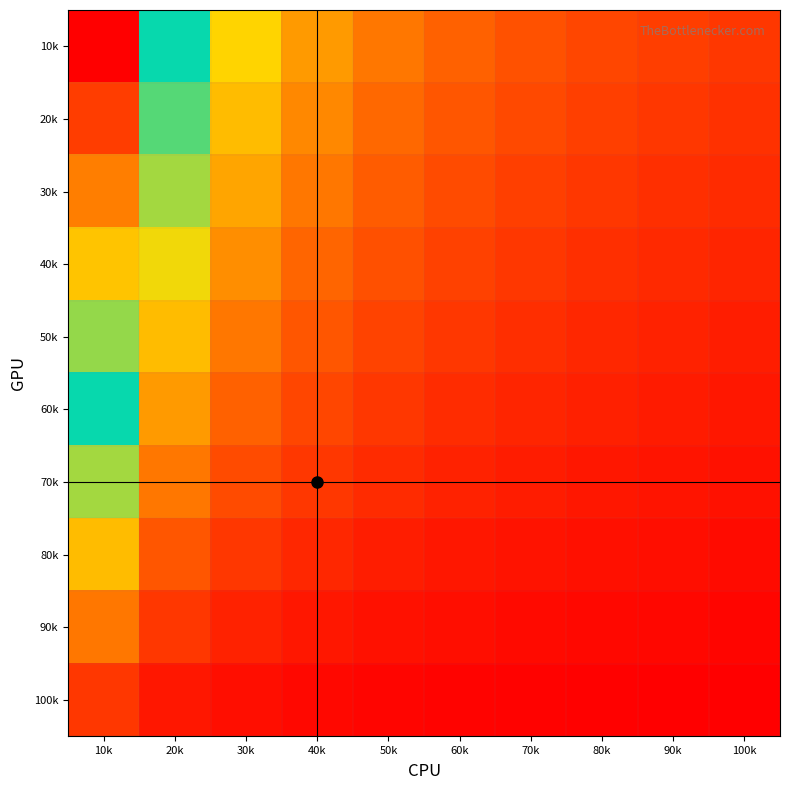

At how many categories does at least one series exceed 6?

1